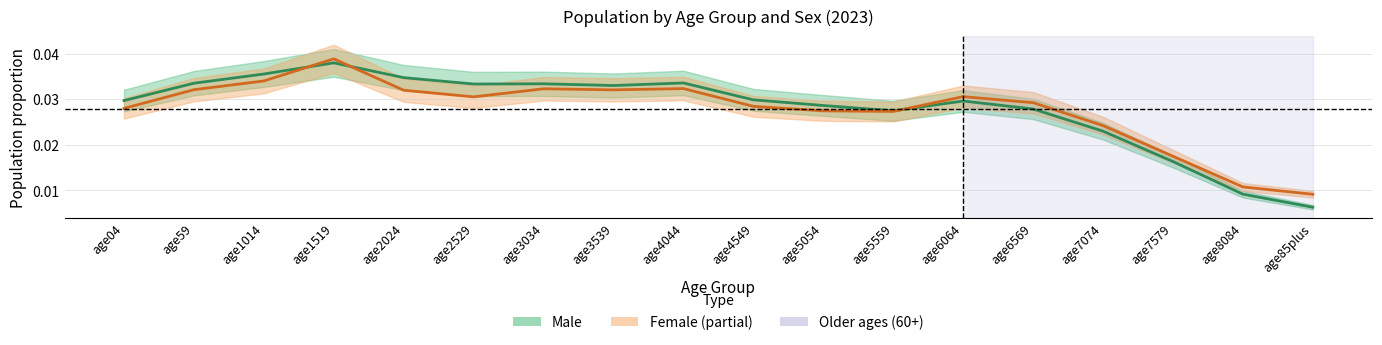

Rank the series by their average value, from lowest to highest.

Female, Male